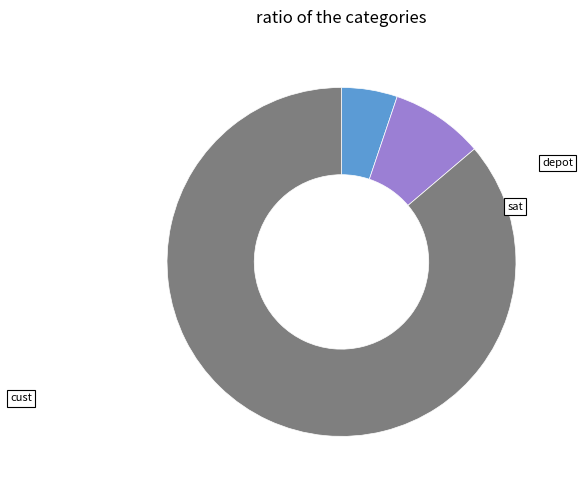

Do cust and depot together represent more than half of the pie?

Yes